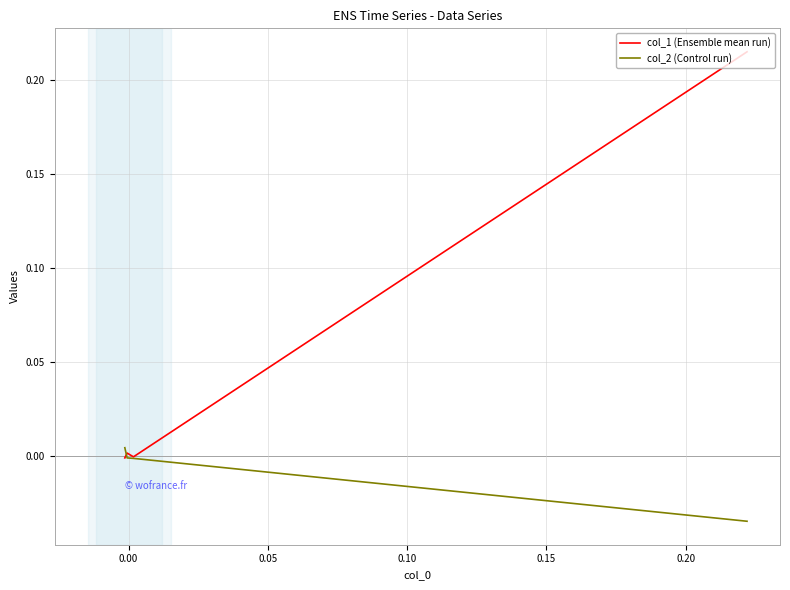

Rank the series by their maximum value, from lowest to highest.

col_2 (Control run), col_1 (Ensemble mean run)